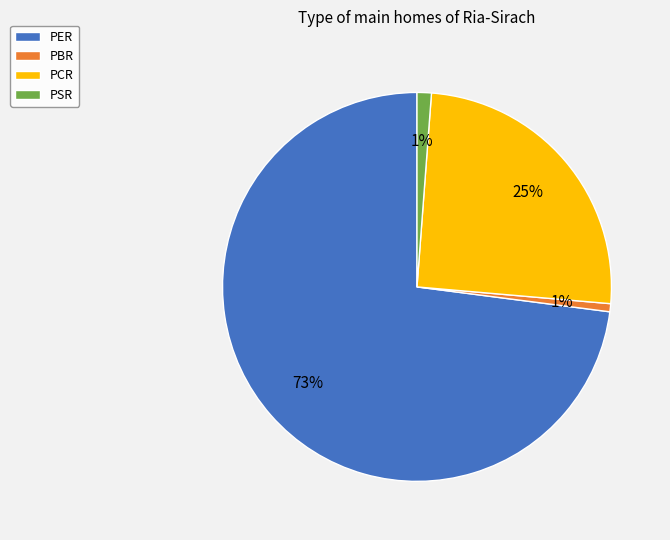

To the nearest percent, what portion does PSR represent?

1%